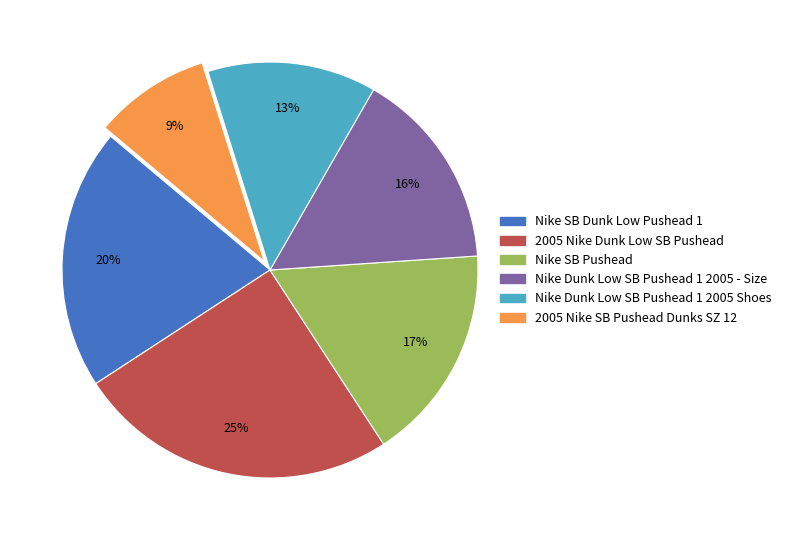

Do Nike SB Pushead and Nike SB Dunk Low Pushead 1 together represent more than half of the pie?

No